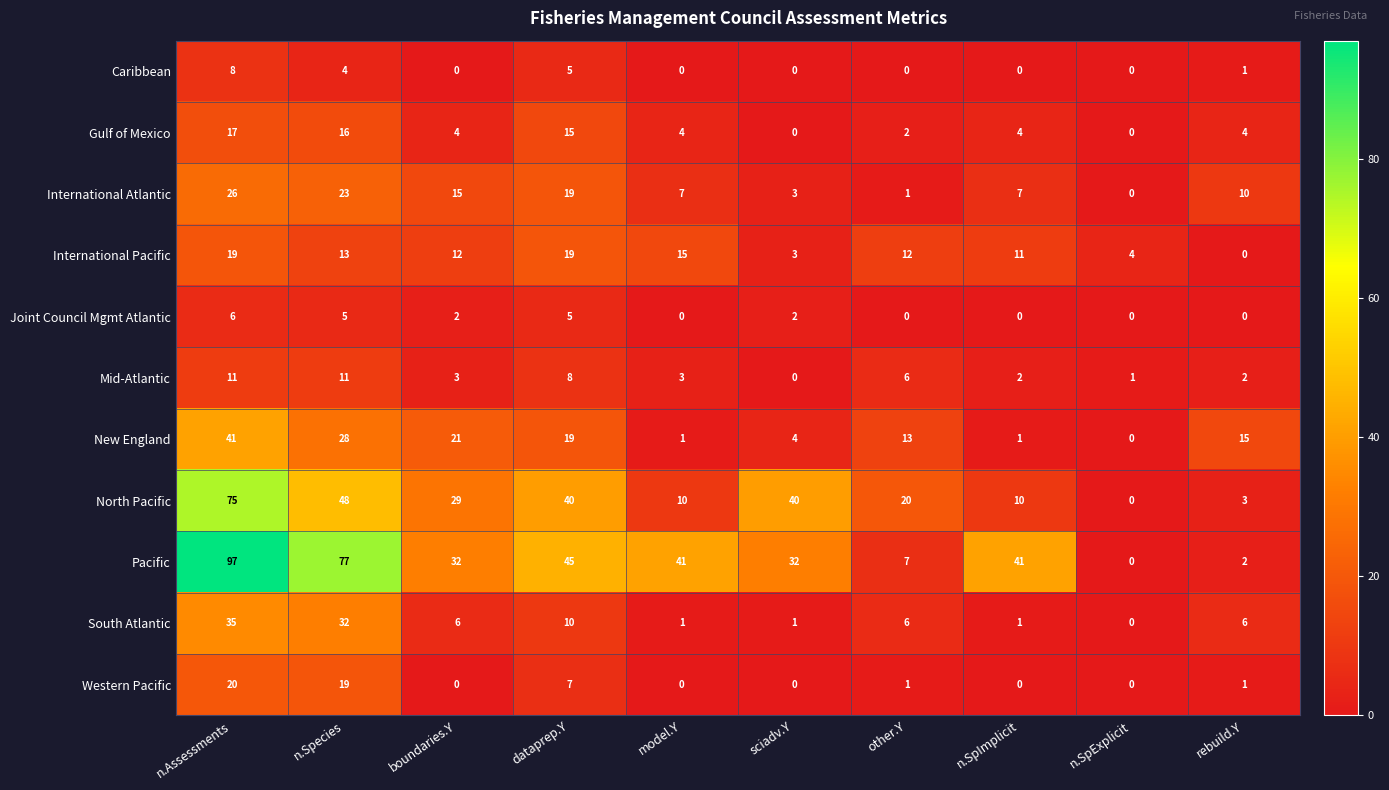

What is the spread (max minus min) of values at sciadv.Y?

40